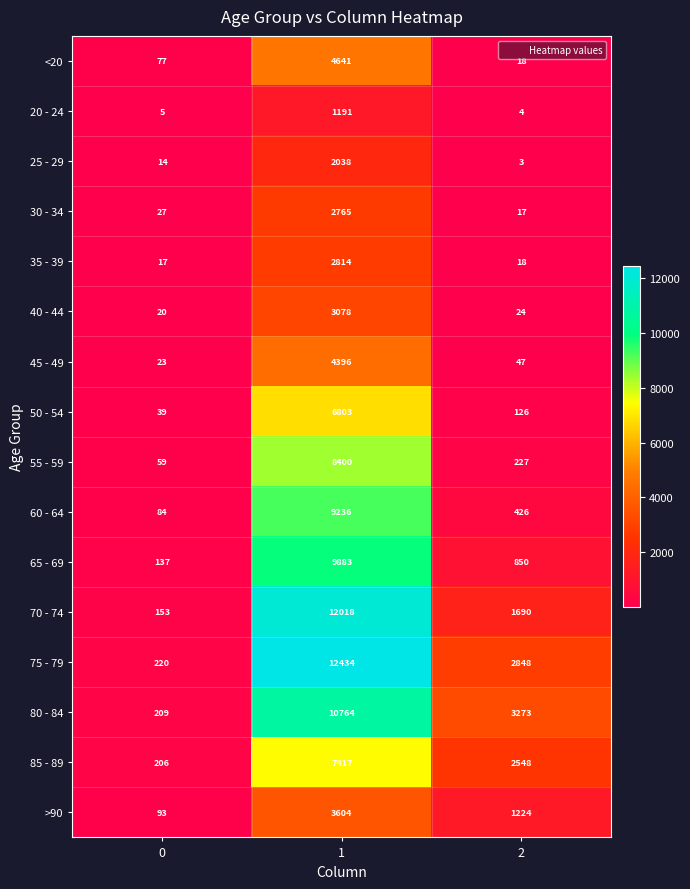

The 85 - 89 series shows 3984 at 2. True or false?

False